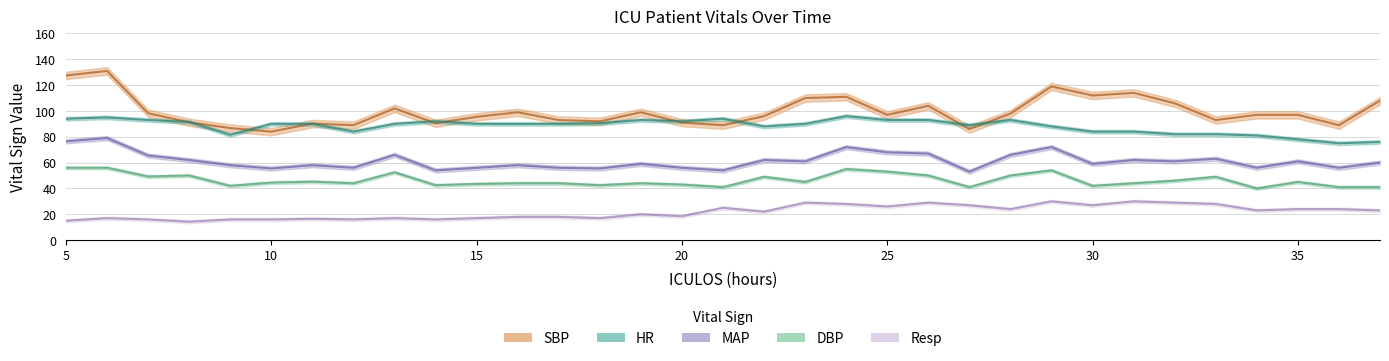

True or false: SBP and DBP intersect in this chart.

False